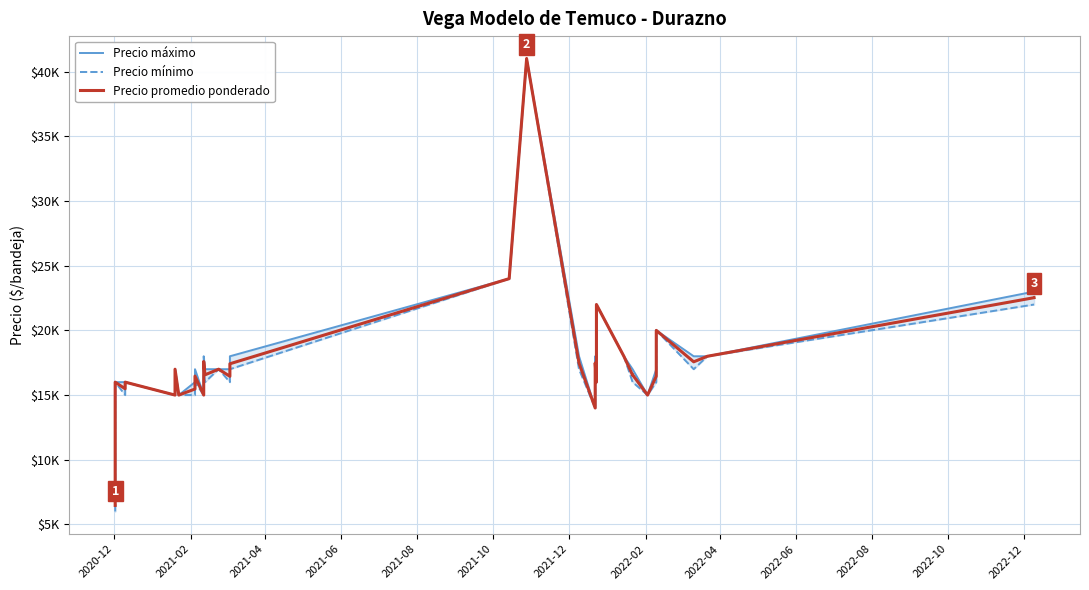

How many distinct data groups are displayed?

3